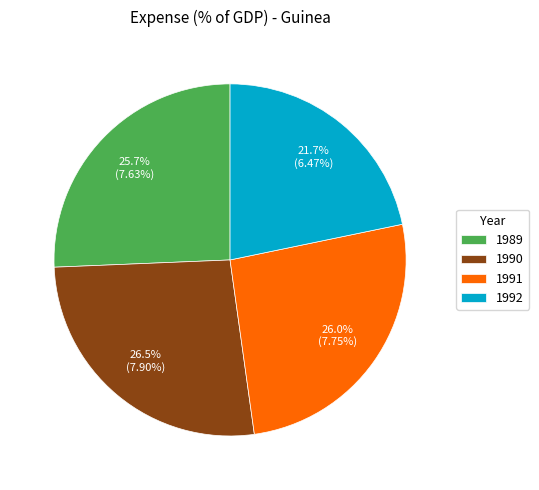

Approximately how many times larger is the value at 1991 compared to 1992?

1.2